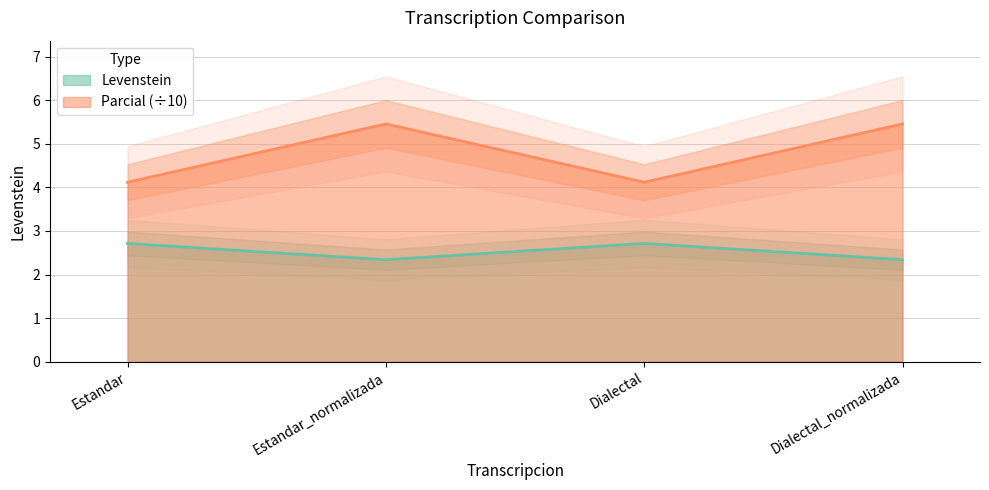

What is the sum of the Levenstein values at Estandar_normalizada and Dialectal?

5.1